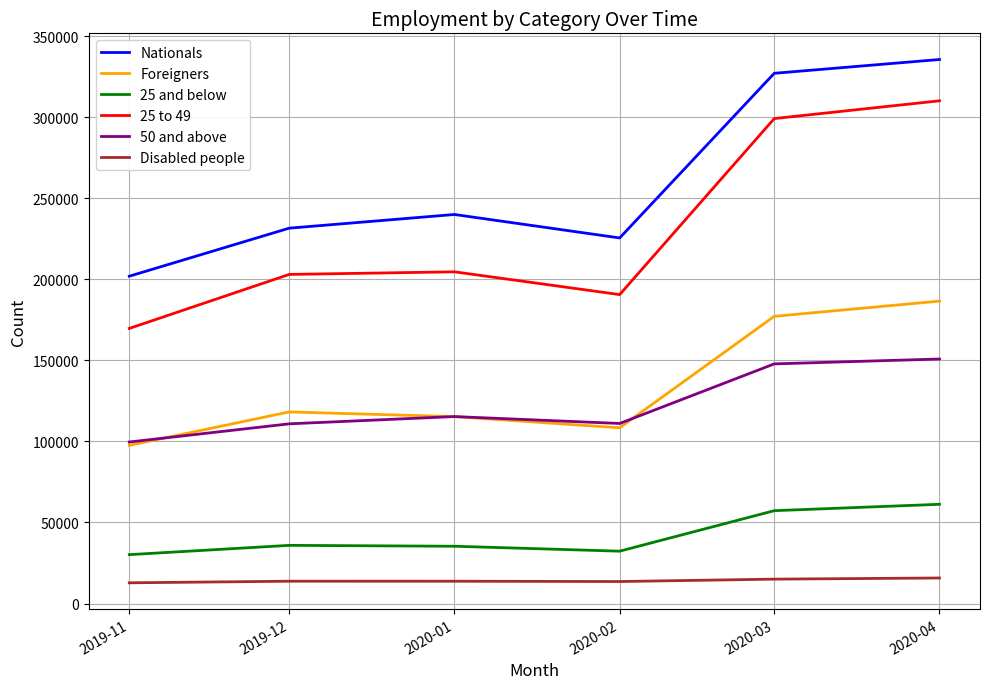

Is the value of 25 and below at 2020-03 greater than the value of Nationals at 2020-01?

No